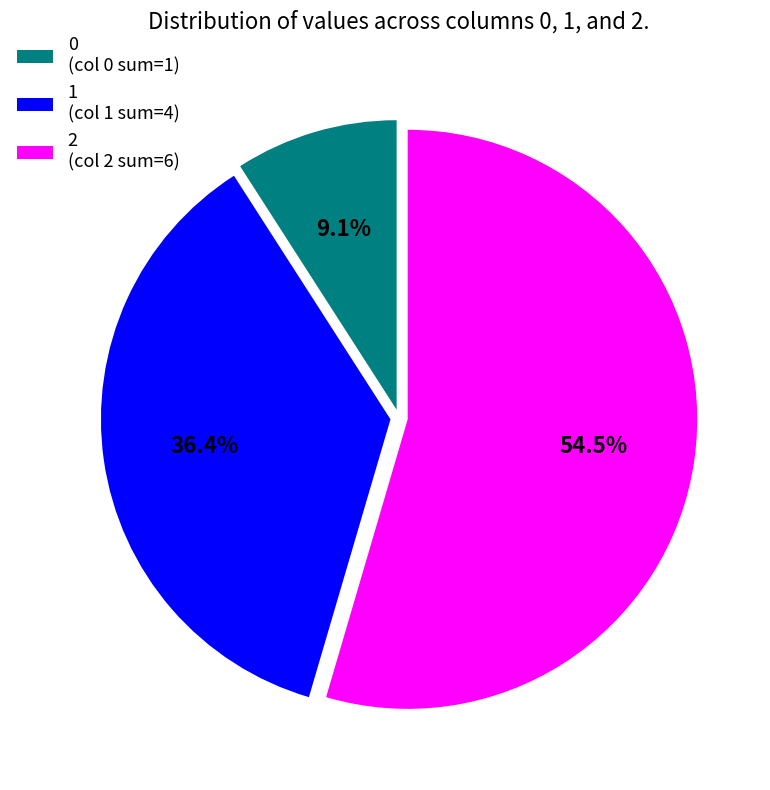

Count the number of slices in the pie.

3